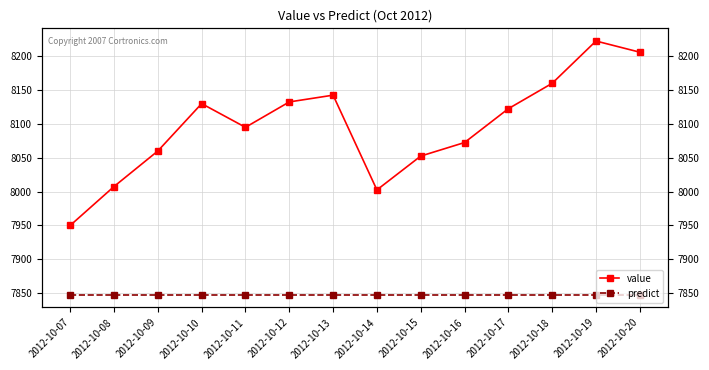

Is it true that value equals 13846.7 at 2012-10-20?

False